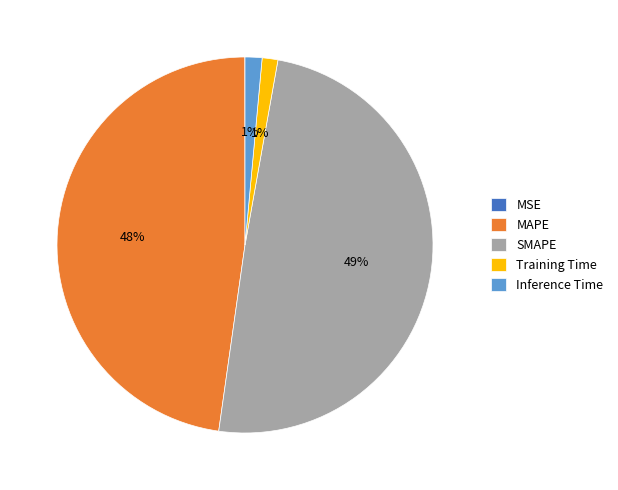

True or false: Training Time accounts for 1% of the total.

True